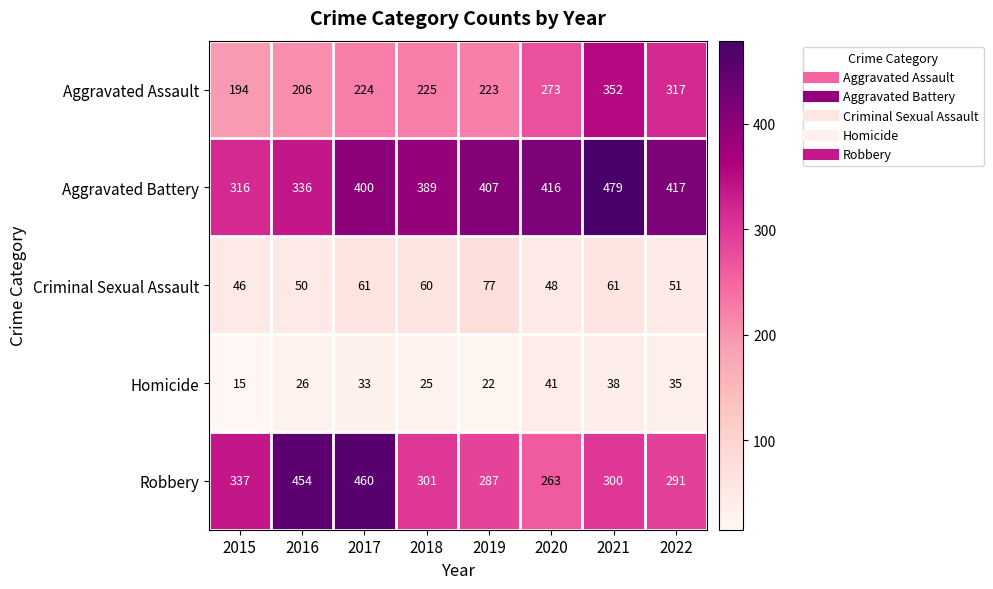

List the series in order of their peak value, lowest first.

Homicide, Criminal Sexual Assault, Aggravated Assault, Robbery, Aggravated Battery